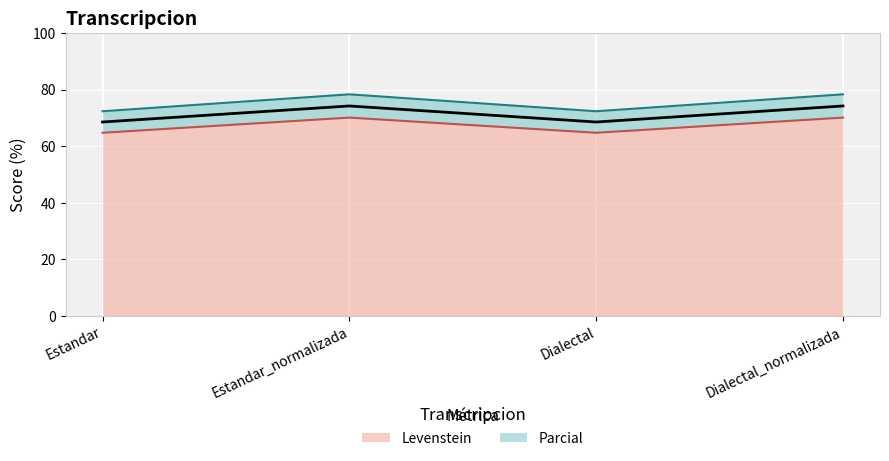

True or false: Levenstein and Parcial cross at least once.

False